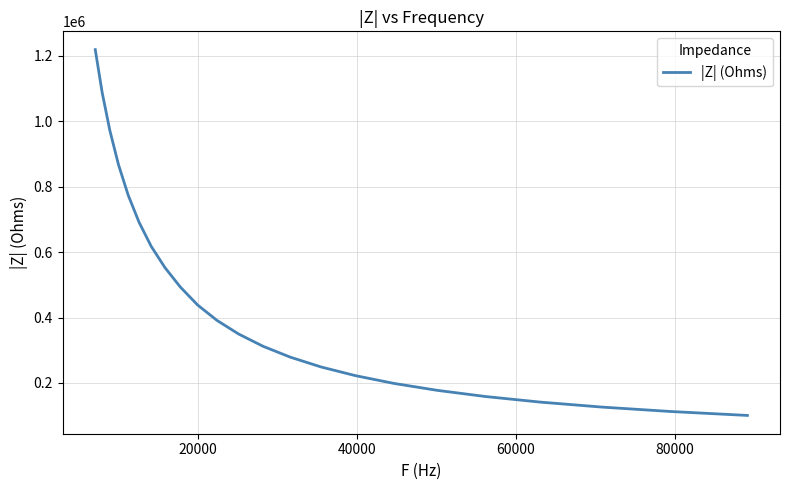

What is the minimum value shown in the chart?

100620